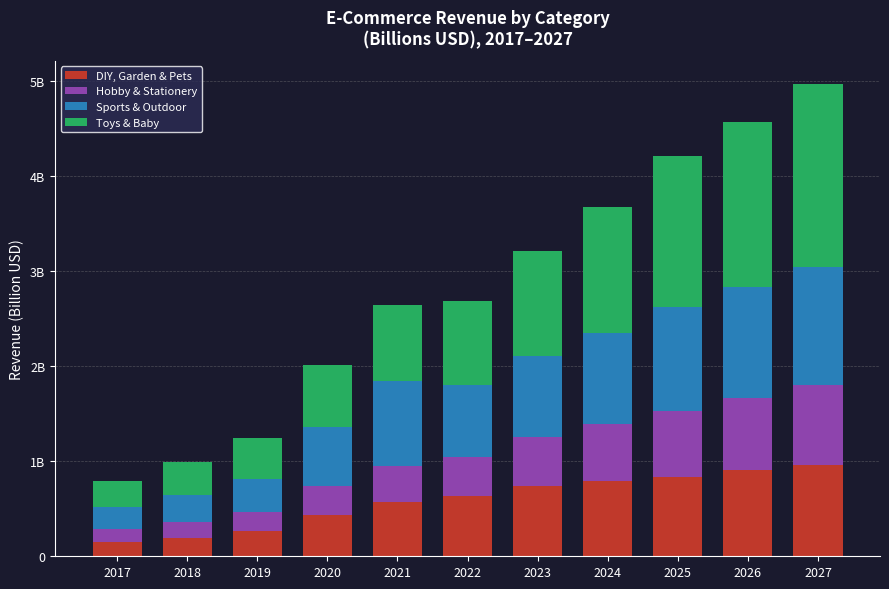

Rank the series at 2018 from highest to lowest value.

Toys & Baby, Sports & Outdoor, DIY, Garden & Pets, Hobby & Stationery